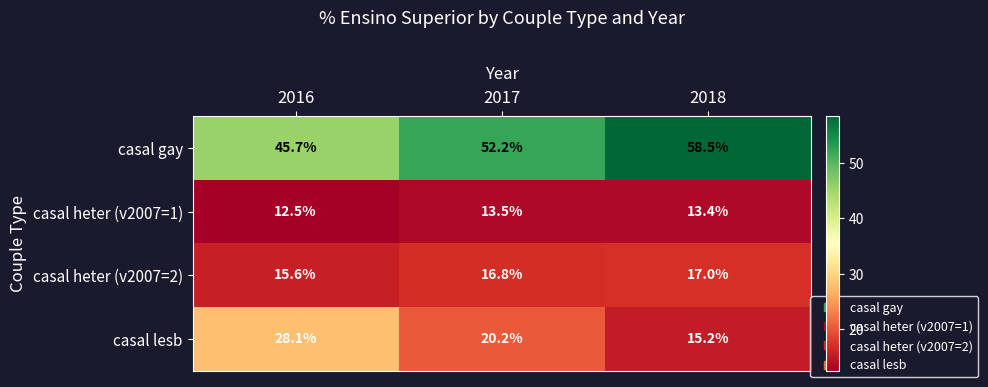

Reading left to right, extract all data points from this chart.

casal gay: 45.7	52.2	58.5
casal heter (v2007=1): 12.5	13.5	13.4
casal heter (v2007=2): 15.6	16.8	17.0
casal lesb: 28.1	20.2	15.2